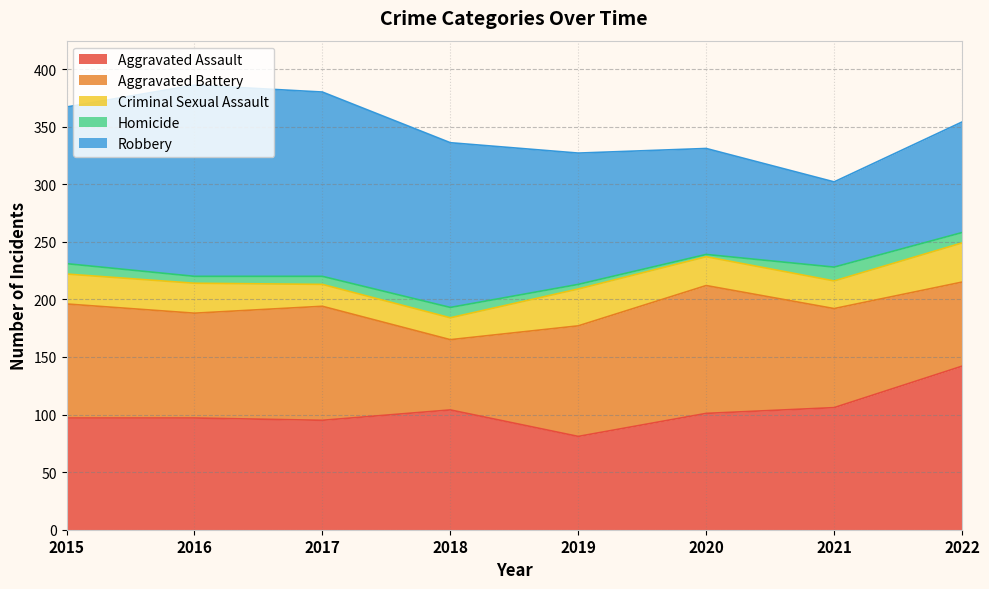

How many values in the Aggravated Battery series exceed 96?

3